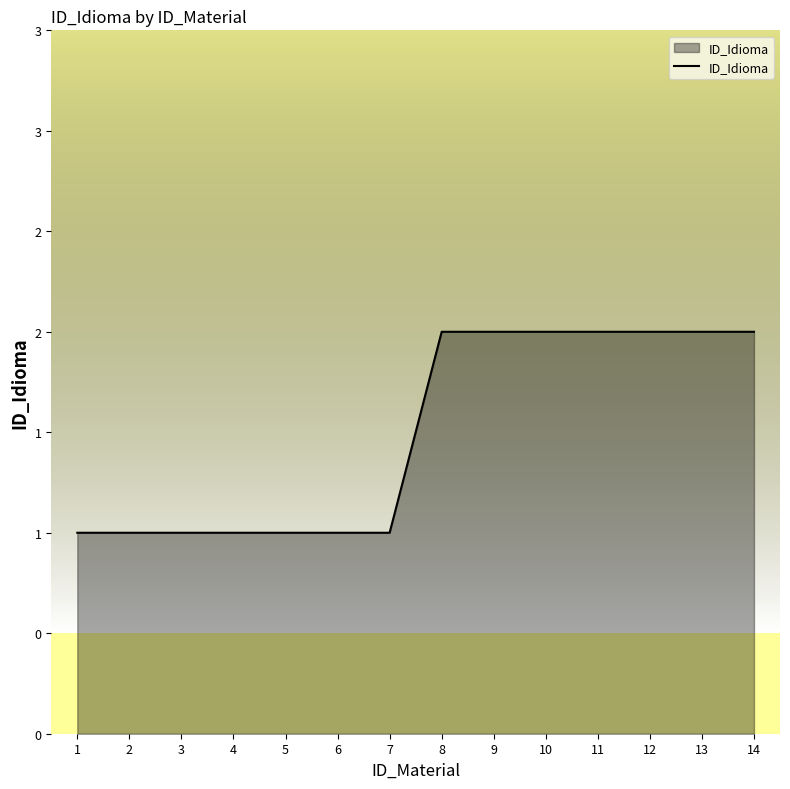

True or false: the data has more than 0 interior local peaks.

False